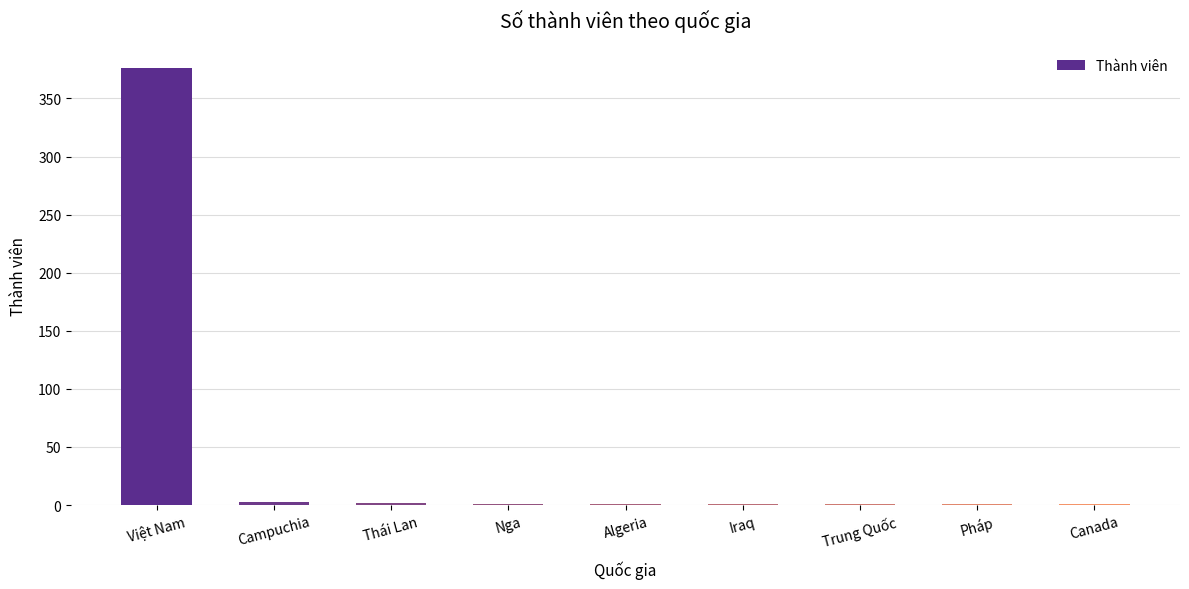

What is the greatest value displayed?

376